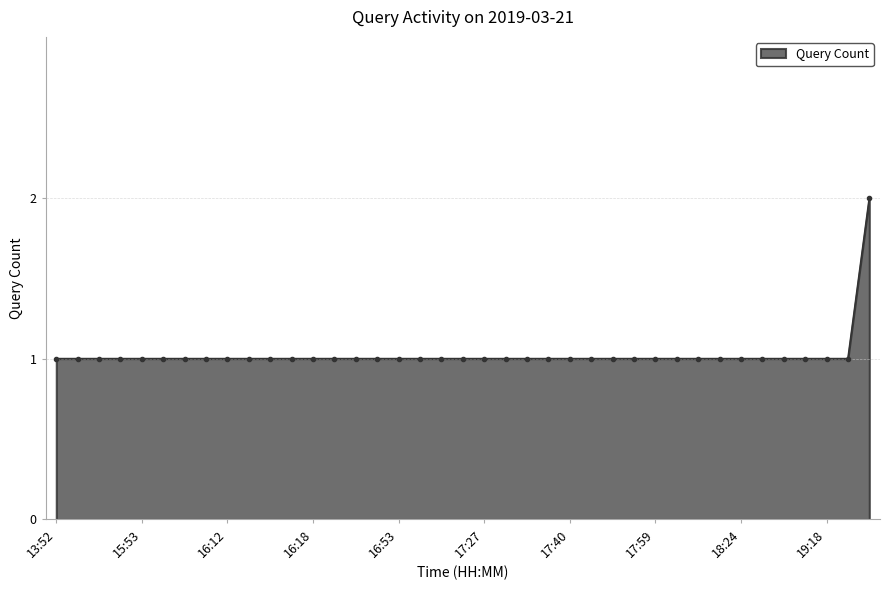

Reading left to right, list all the values displayed in this chart.

1	1	1	1	1	1	1	1	1	1	1	1	1	1	1	1	1	1	1	1	1	1	1	1	1	1	1	1	1	1	1	1	1	1	1	1	1	1	2